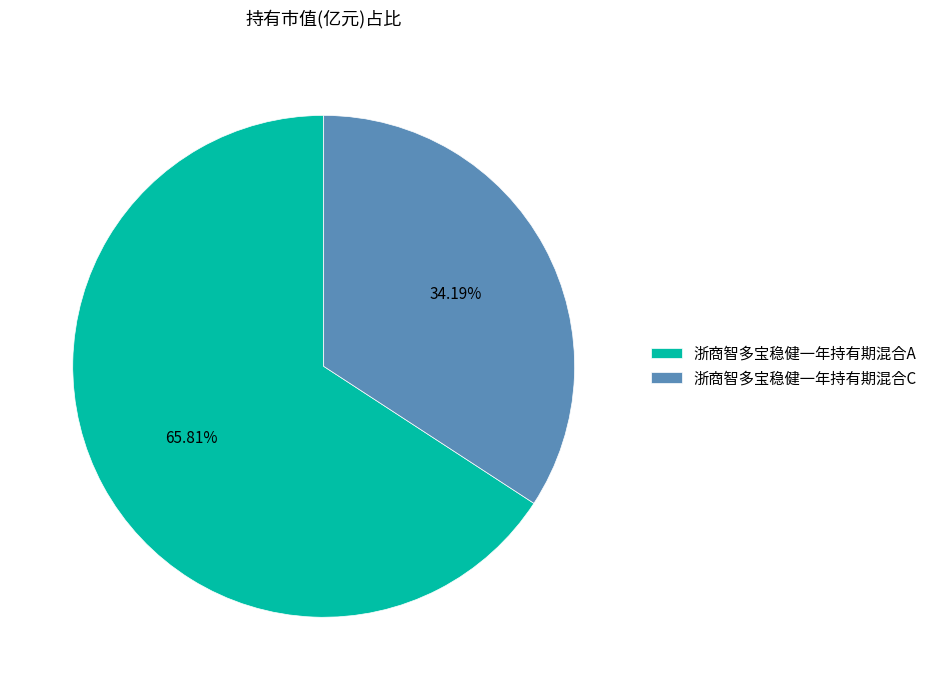

What is the smallest slice in the pie chart?

浙商智多宝稳健一年持有期混合C